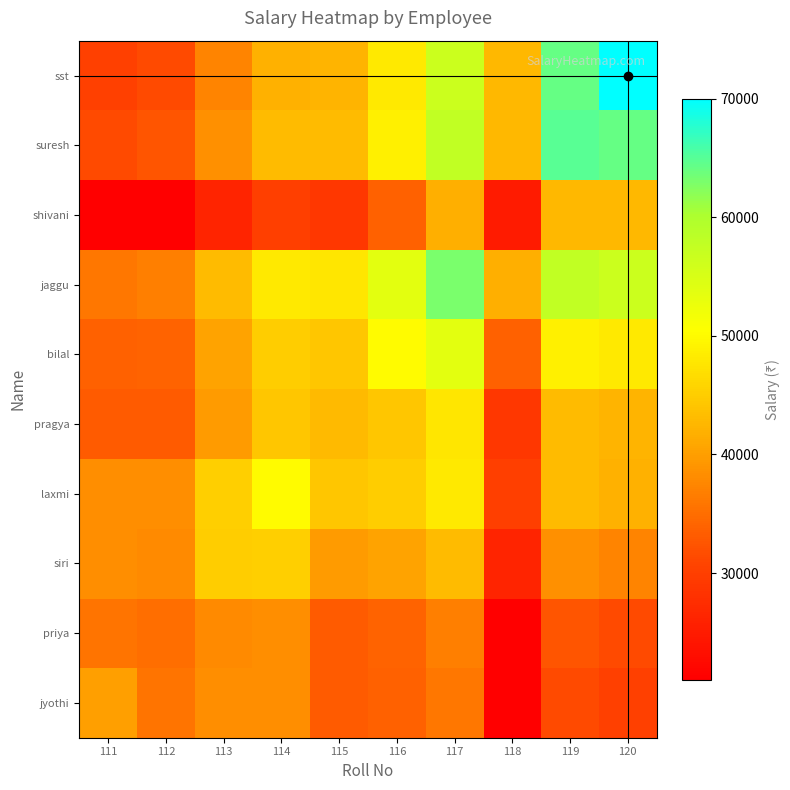

At which category does the chart reach its peak across all series?

120